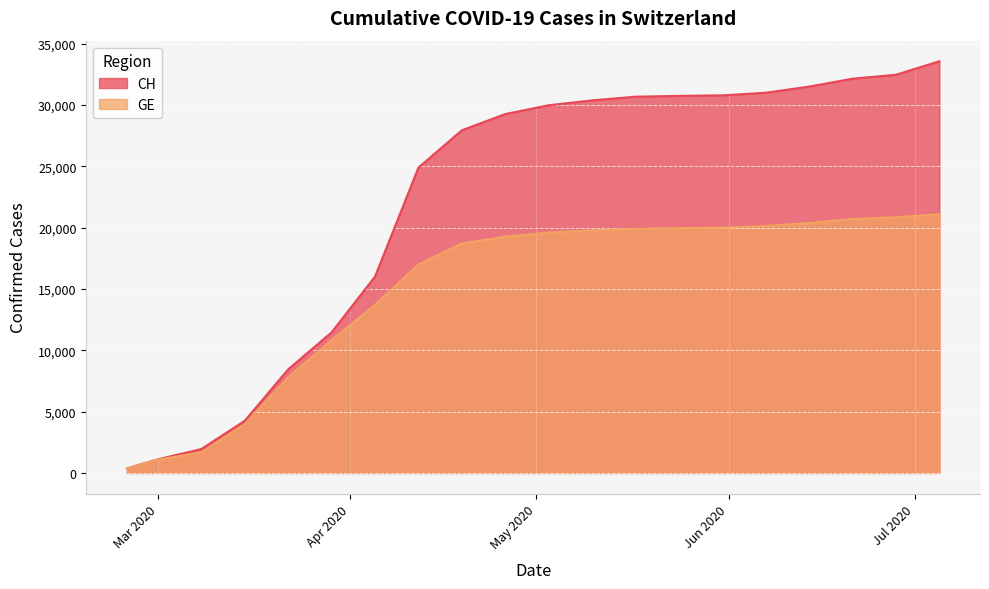

Reading right to left, extract all data points from this chart.

CH: 33570	32470	32148	31503	31003	30788	30746	30680	30380	29981	29264	27944	24900	16013	11467	8449	4259	1952	1113	375
GE: 21100	20850	20700	20383	20139	19997	19967	19900	19780	19602	19266	18709	17000	13705	10825	7807	3978	1681	1083	375